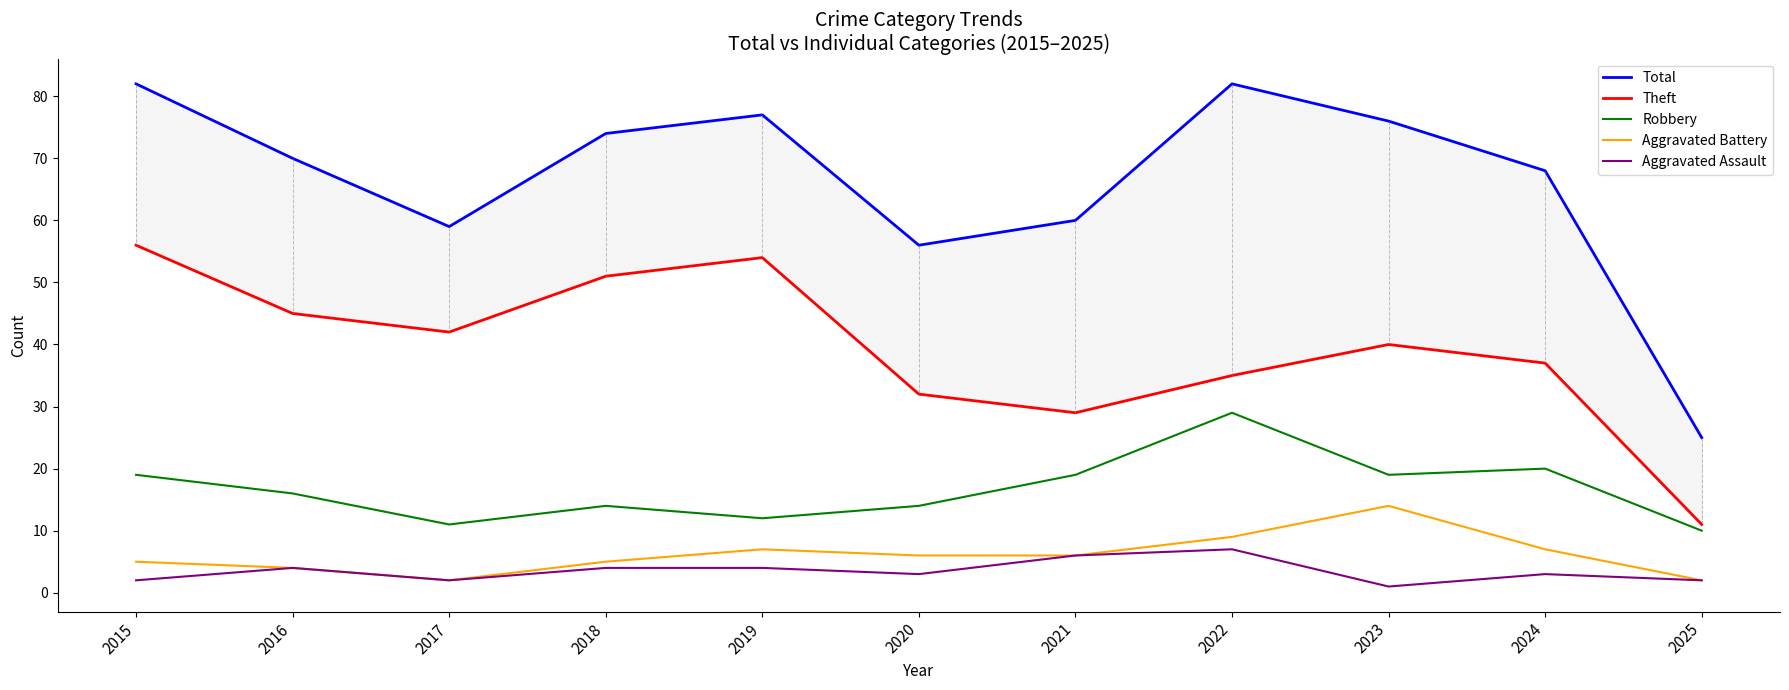

How many interior local peaks does the Theft series have?

2